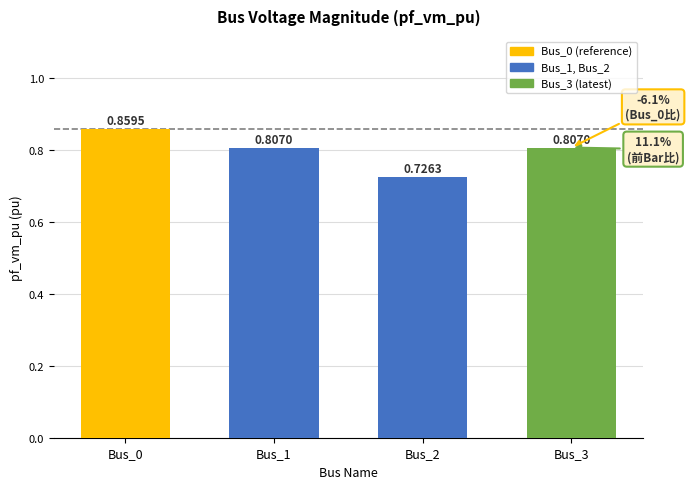

How many bars are there in total?

4